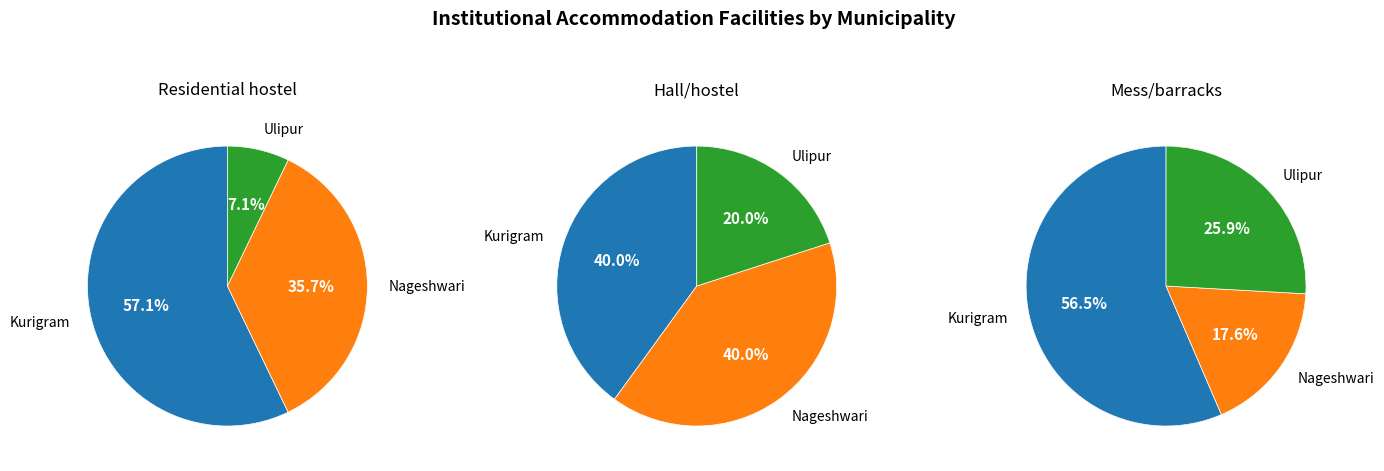

To the nearest percent, what portion does Kurigram represent?

57%